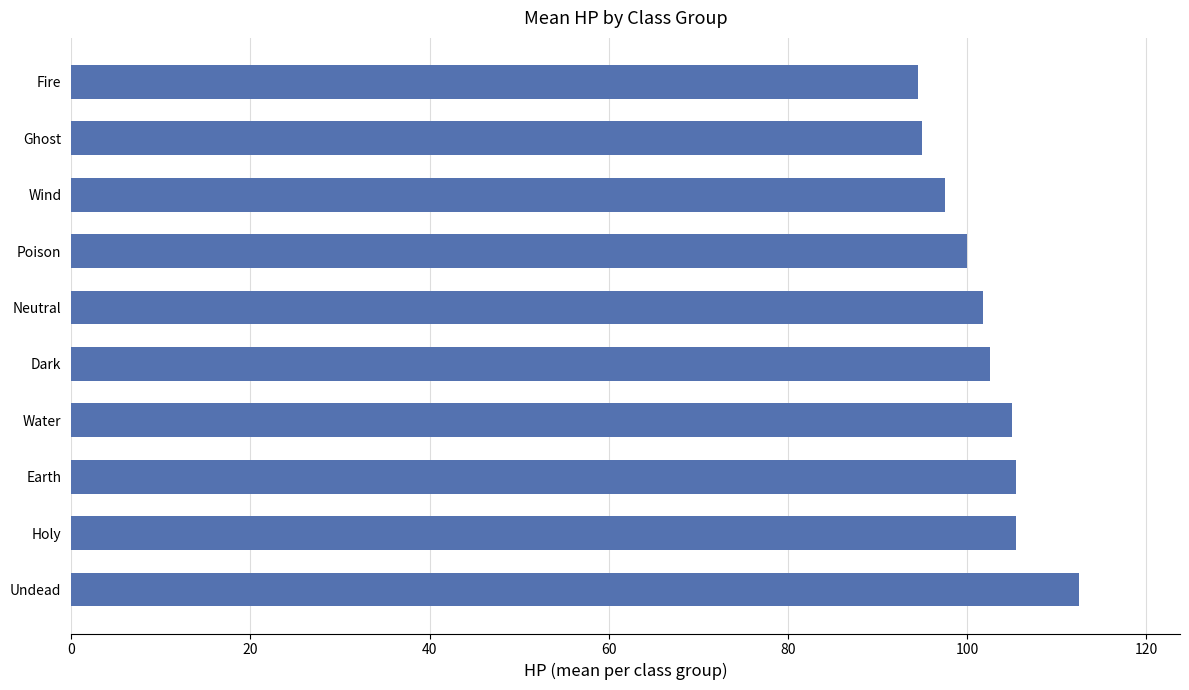

Reading bottom to top, what are all the values shown in this chart?

112.5	105.5	105.5	105.0	102.5	101.8	100.0	97.5	95.0	94.5